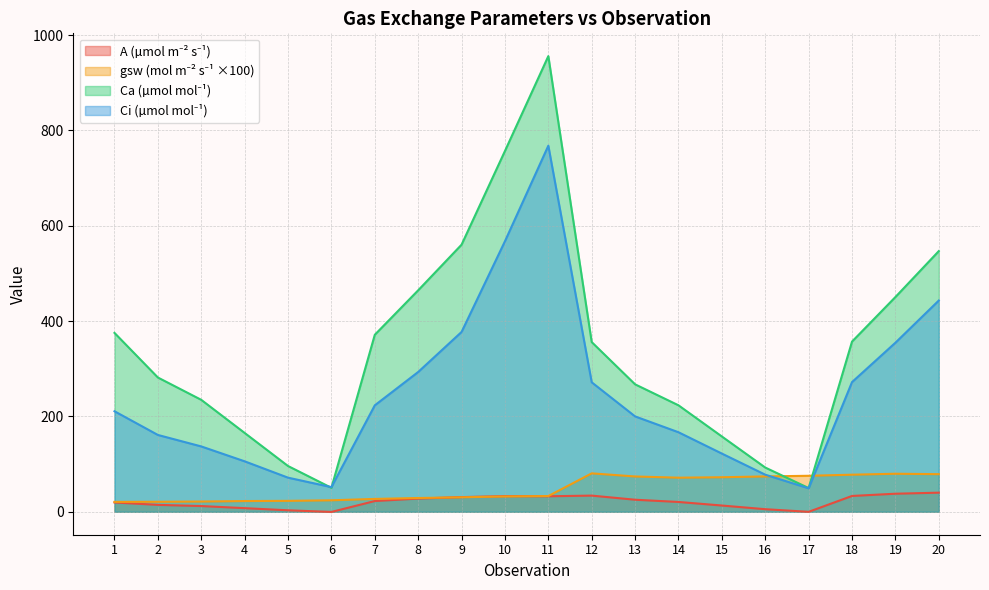

At 2, list the series in order from largest to smallest.

Ca (µmol mol⁻¹), Ci (µmol mol⁻¹), gsw (mol m⁻² s⁻¹ ×100), A (µmol m⁻² s⁻¹)